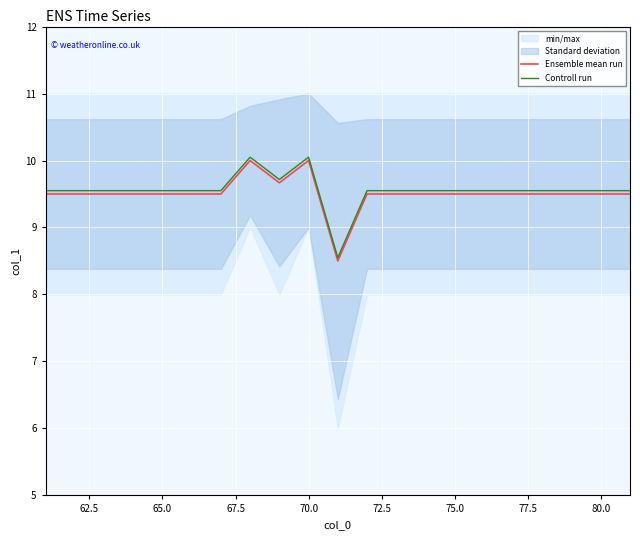

Which series has the largest range (max minus min)?

Ensemble mean run